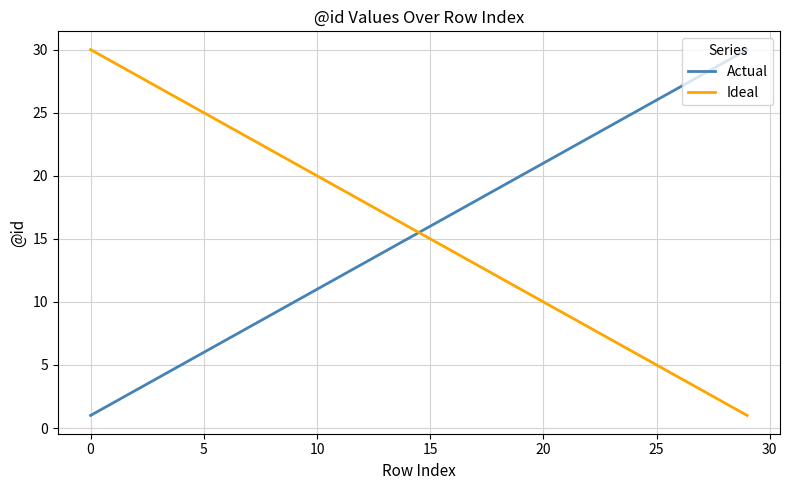

How many values in the Ideal series are below 16?

15